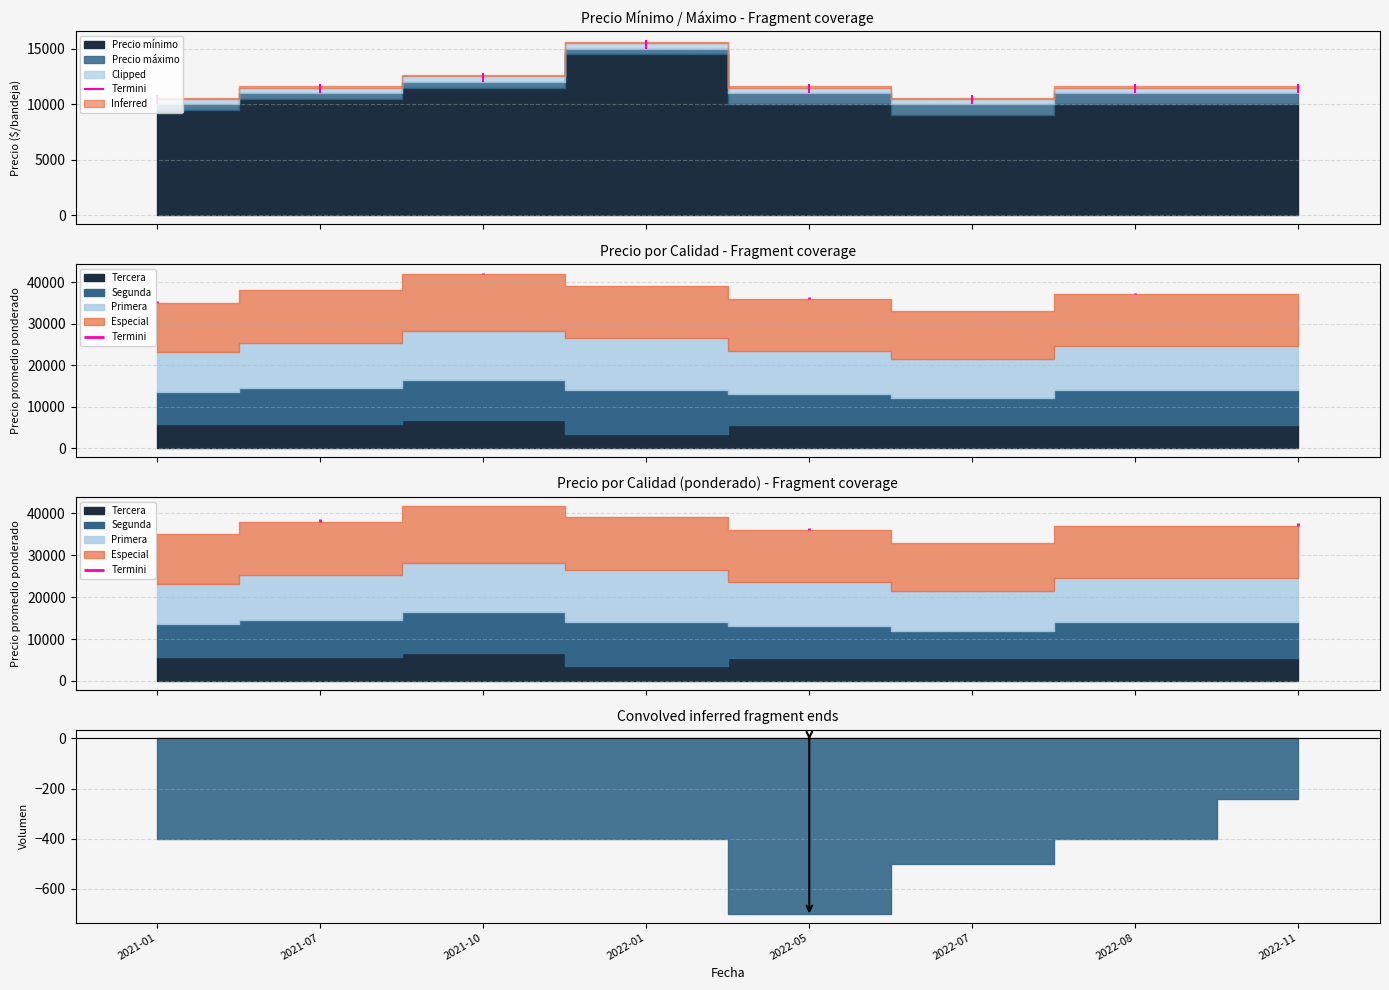

At which category does Segunda reach its first local valley?

2022-07